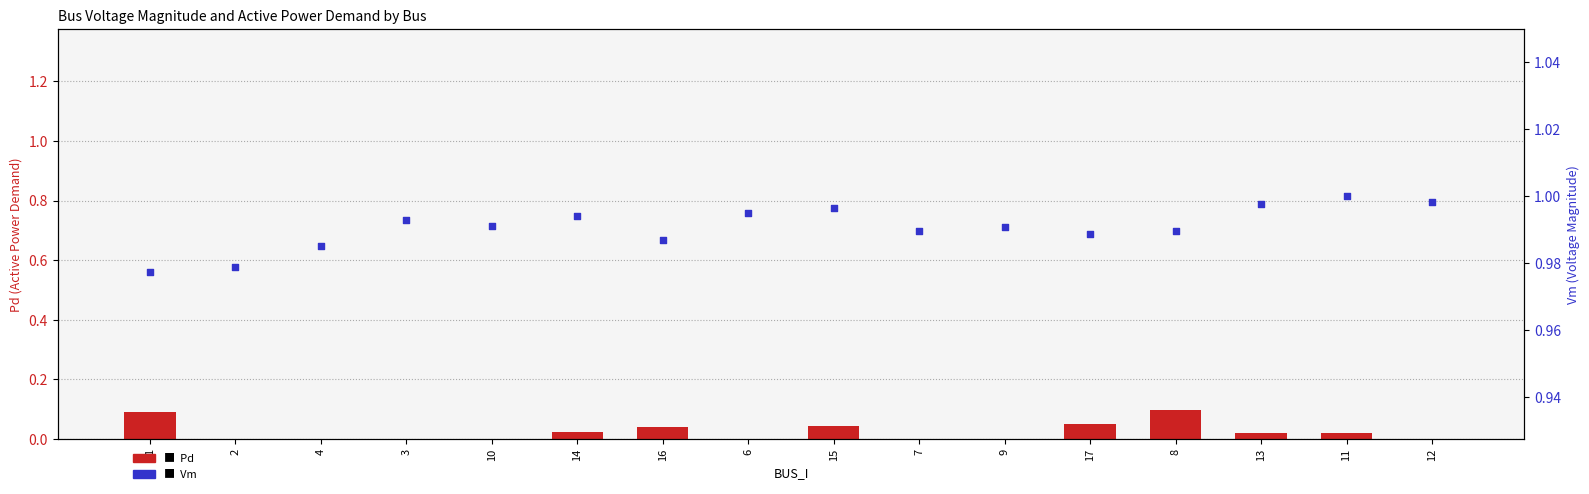

At how many categories does at least one series exceed 0?

16